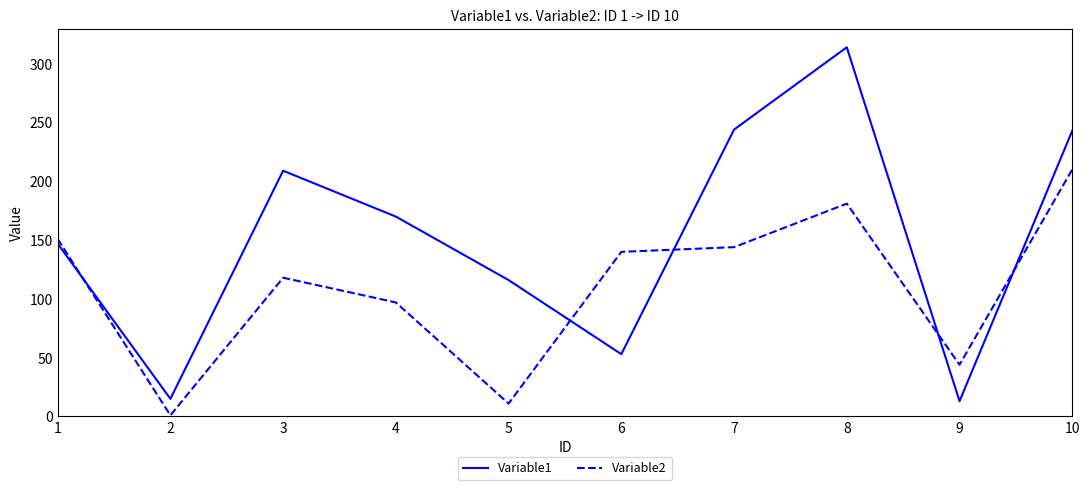

Where is the first local maximum for Variable1?

3